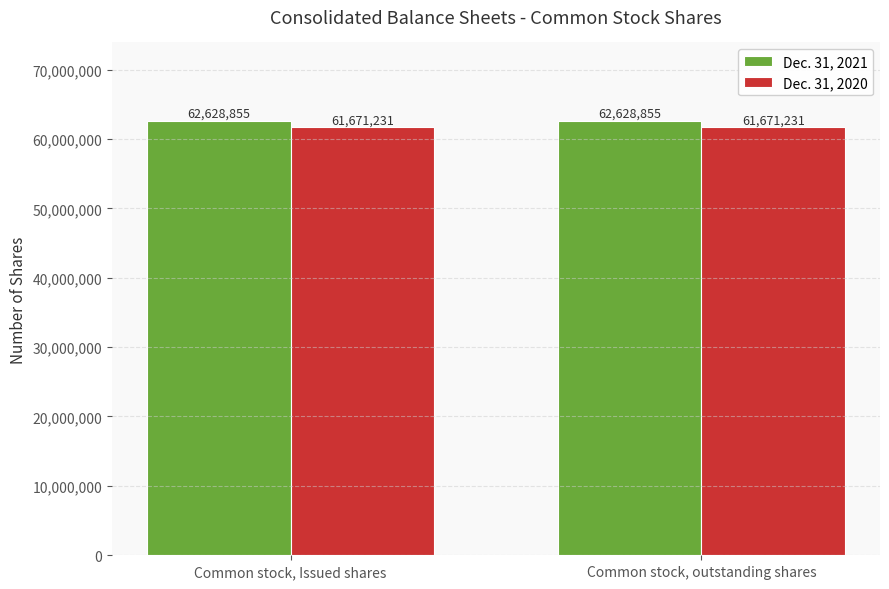

What is the spread (max minus min) of values at Common stock, outstanding shares?

957624